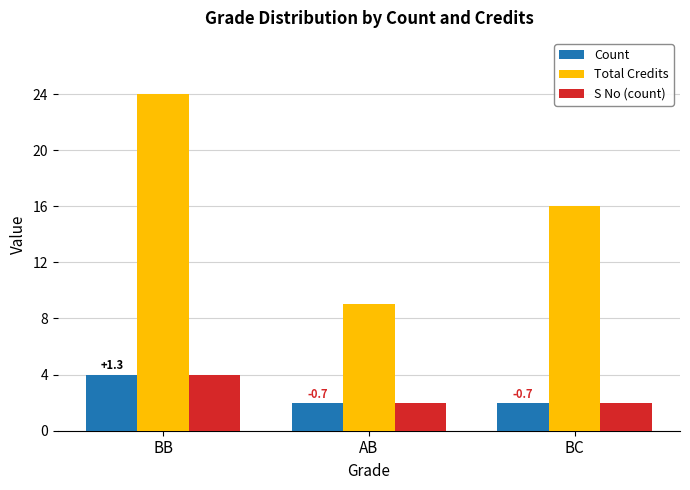

What is the total value across all series at BB?

32